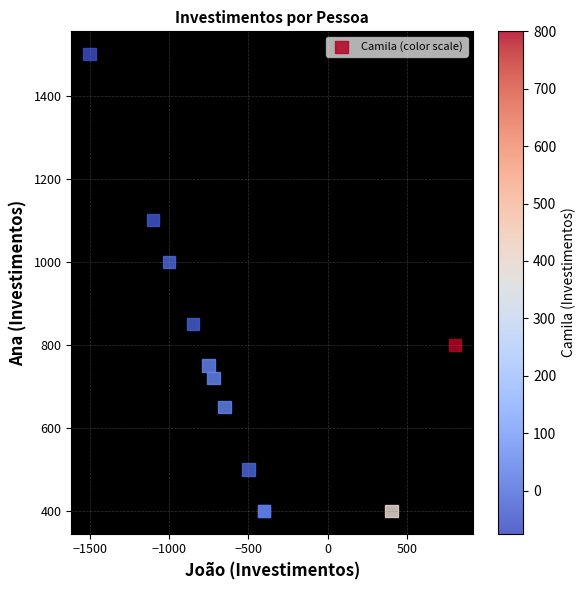

What Y value in the scatter plot is closest to 950?

1000